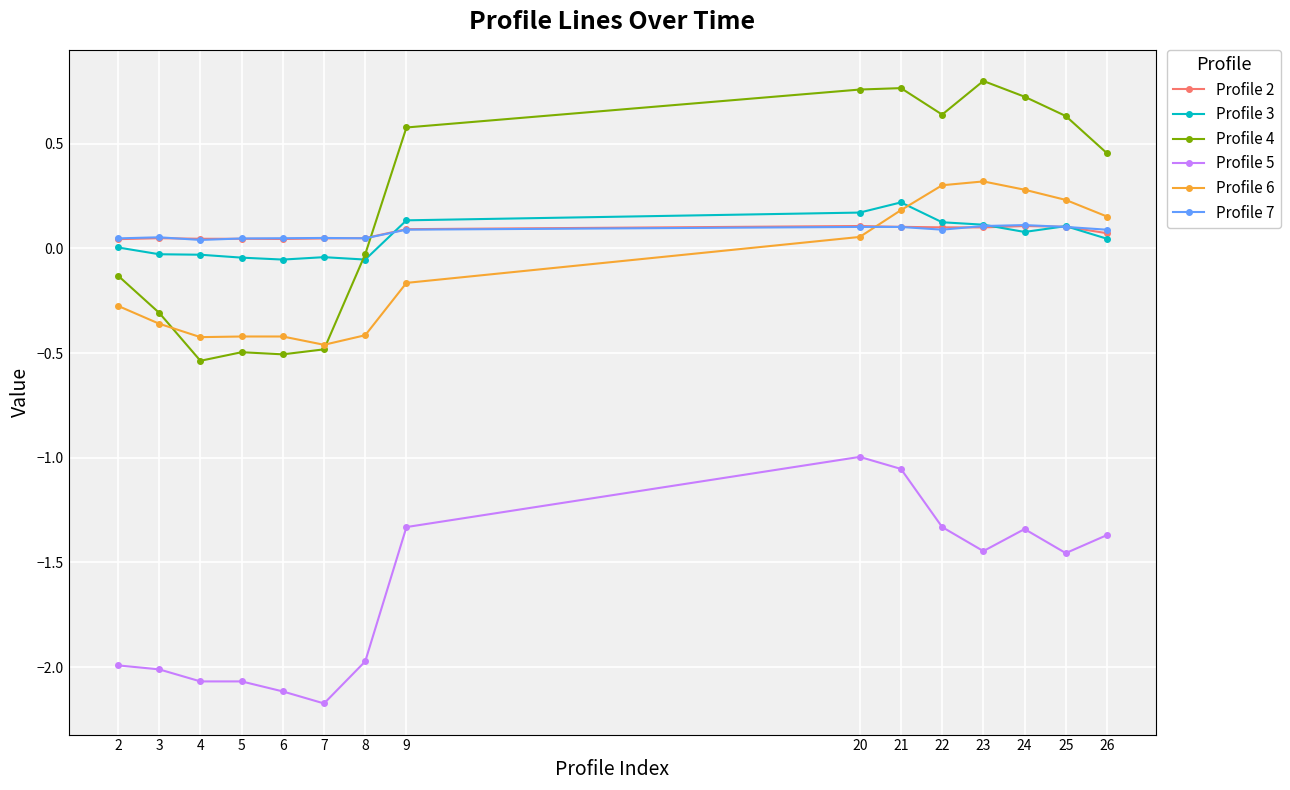

Which series has the largest range (max minus min)?

Profile 4